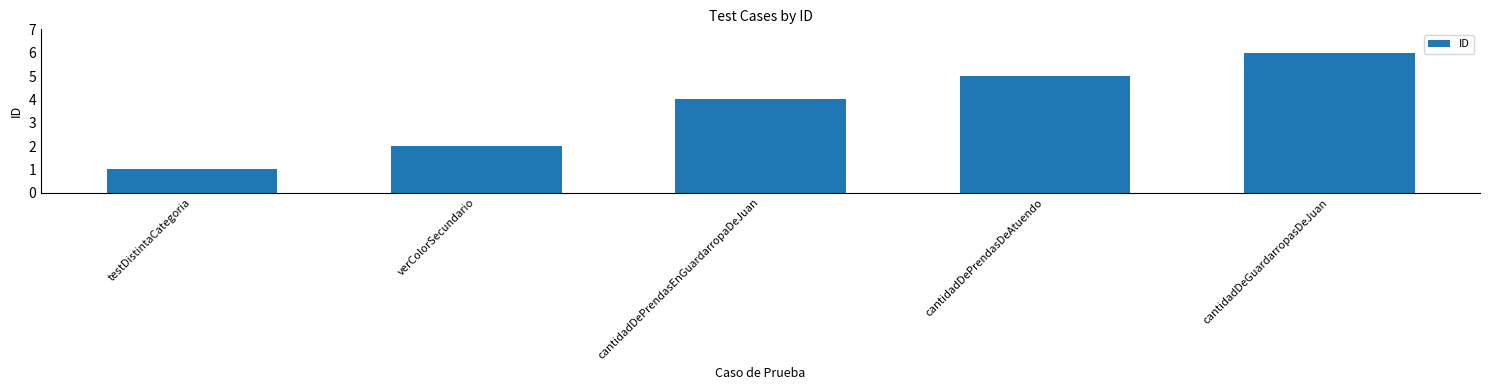

Which category has the highest value across all series?

cantidadDeGuardarropasDeJuan